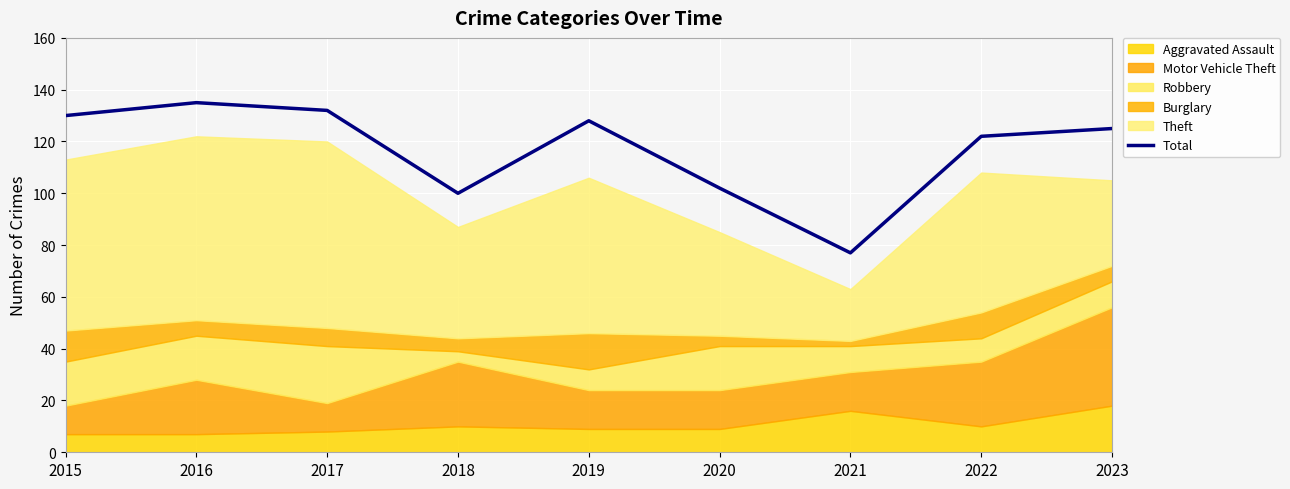

What value does the data have at 2021, to the nearest 5?

75